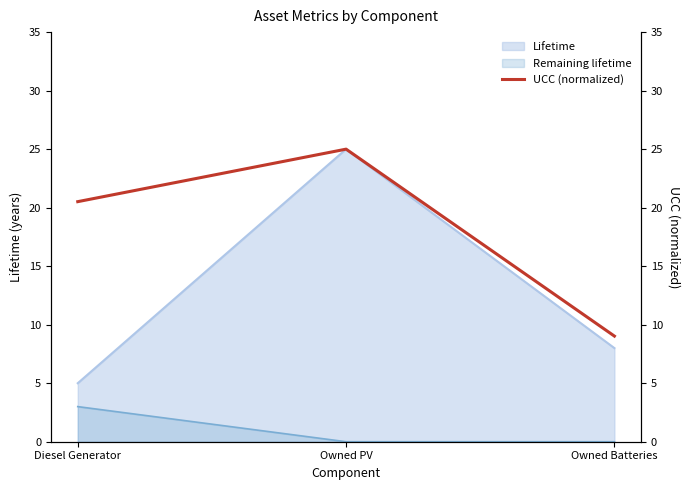

Read the Lifetime value at Diesel Generator.

5